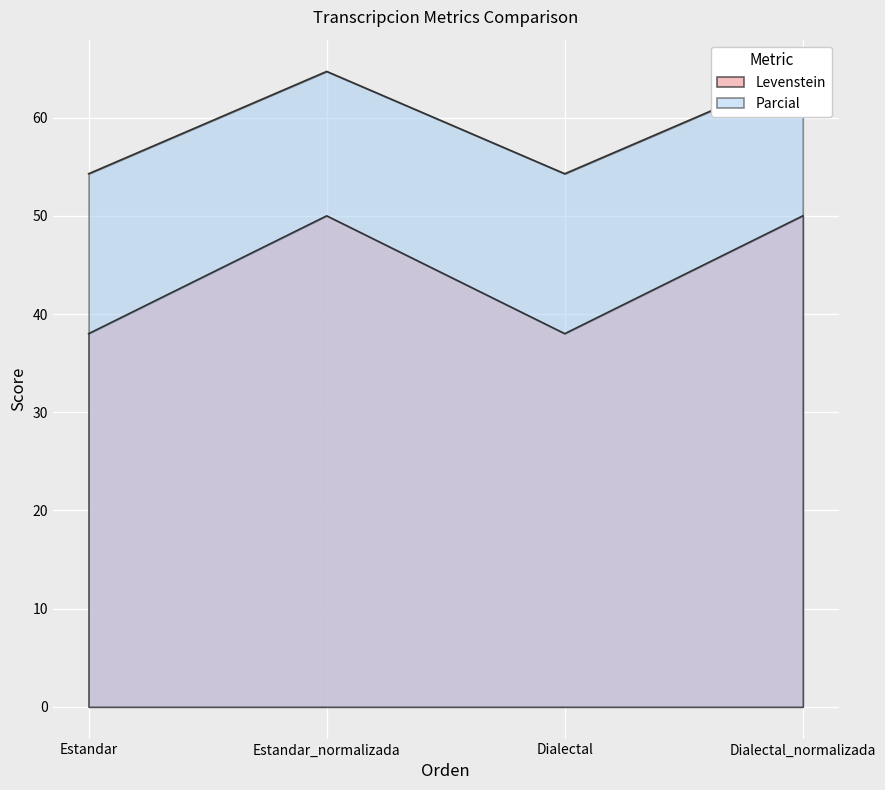

What is the difference between the highest and lowest values at Estandar?

16.3